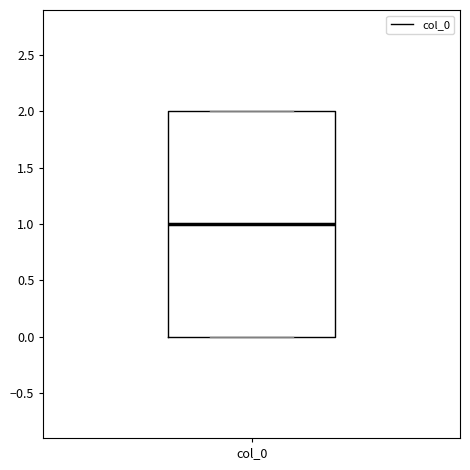

Transcribe this box plot: give where the median line is, the range the box spans, and where the two whiskers end, as read against the y-axis. The values are not printed on the chart, so give them approximately, as read against the axis.

median 1, box 0 to 2, whiskers 0 to 2